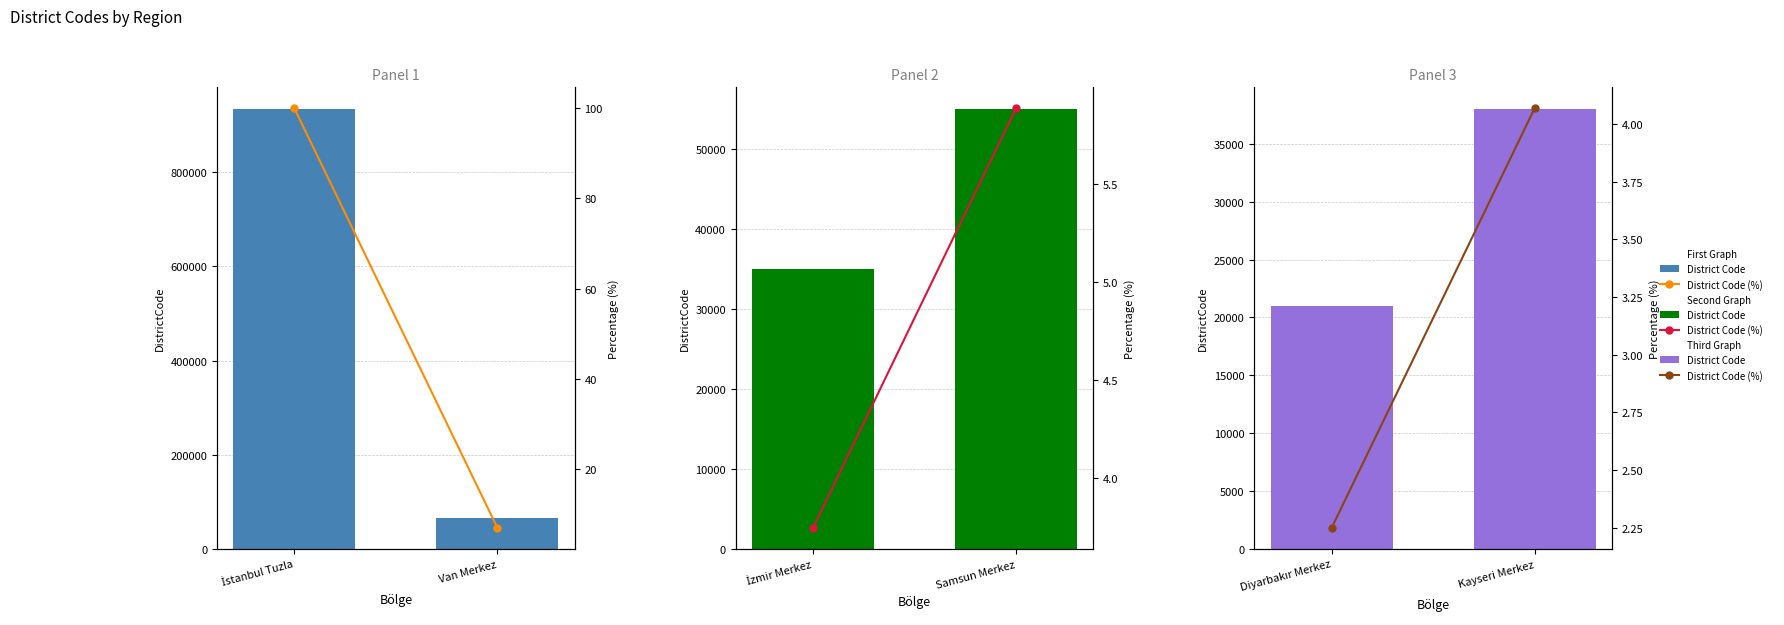

What is the difference between the maximum and minimum values in the District Code (%) series?

1.8